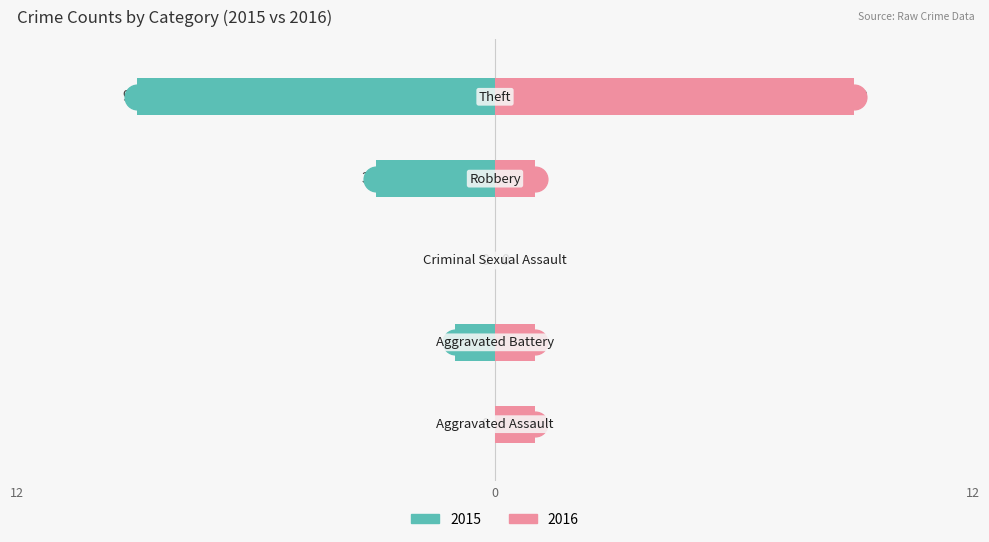

How many positive values does the Right (2016) series have?

4